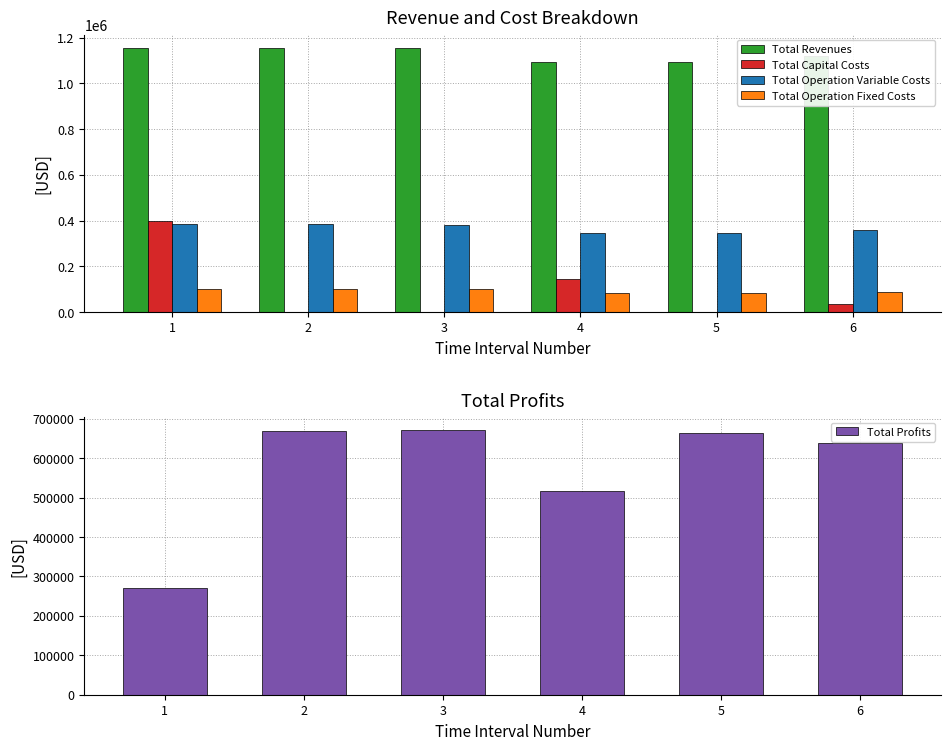

What is the difference between the highest and lowest values at 4?

1009502.4